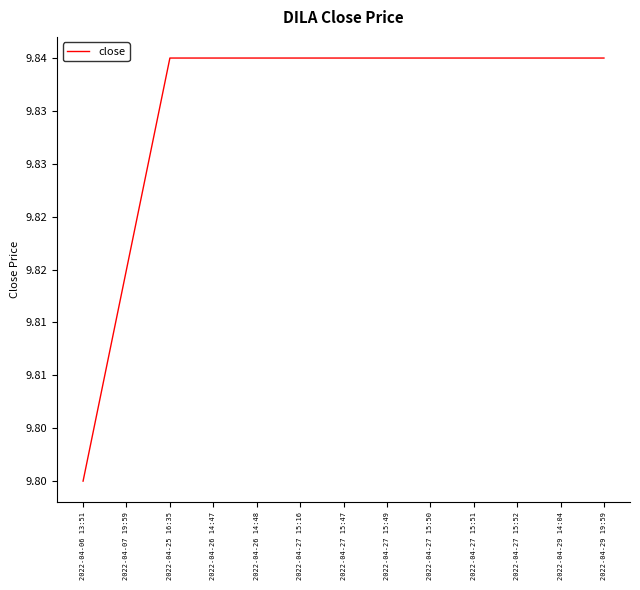

Does the chart have visible grid lines?

No